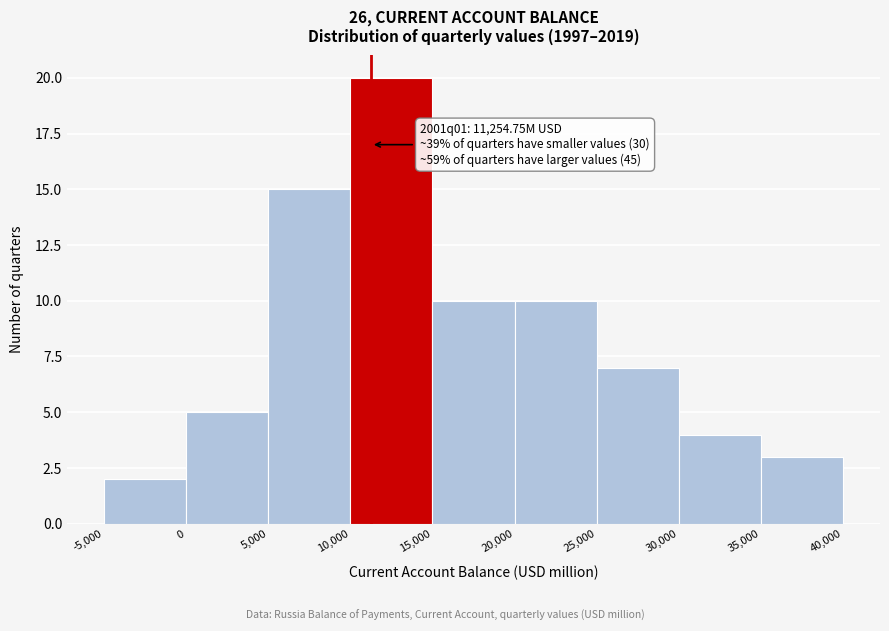

Over which range of the x-axis is the bar tallest?

10,000 to 15,000